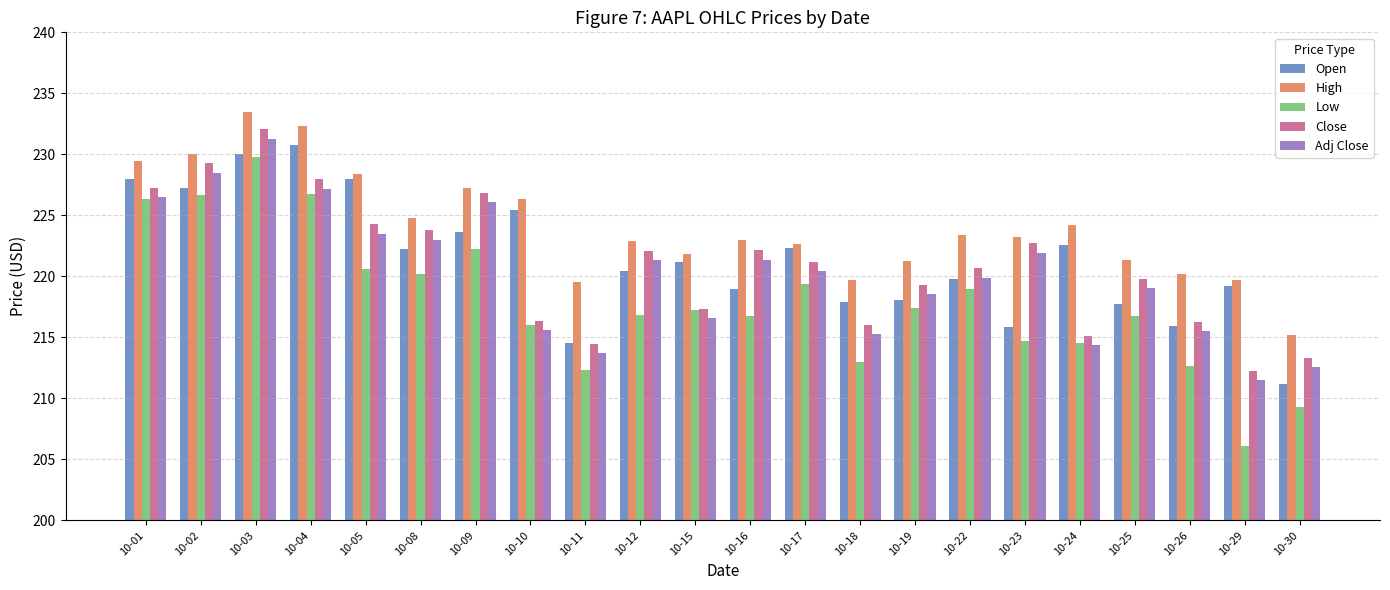

What is the average value of the Adj Close series?

220.2